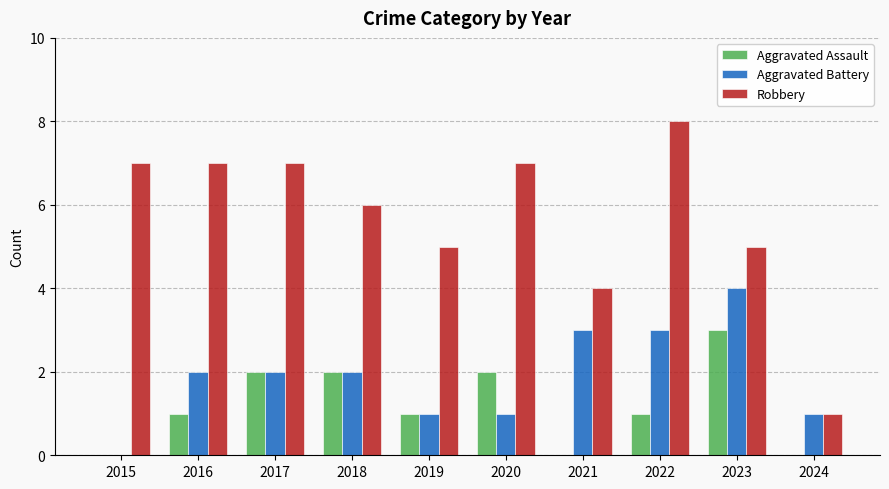

True or false: Aggravated Assault has a value of -1 at 2015.

False